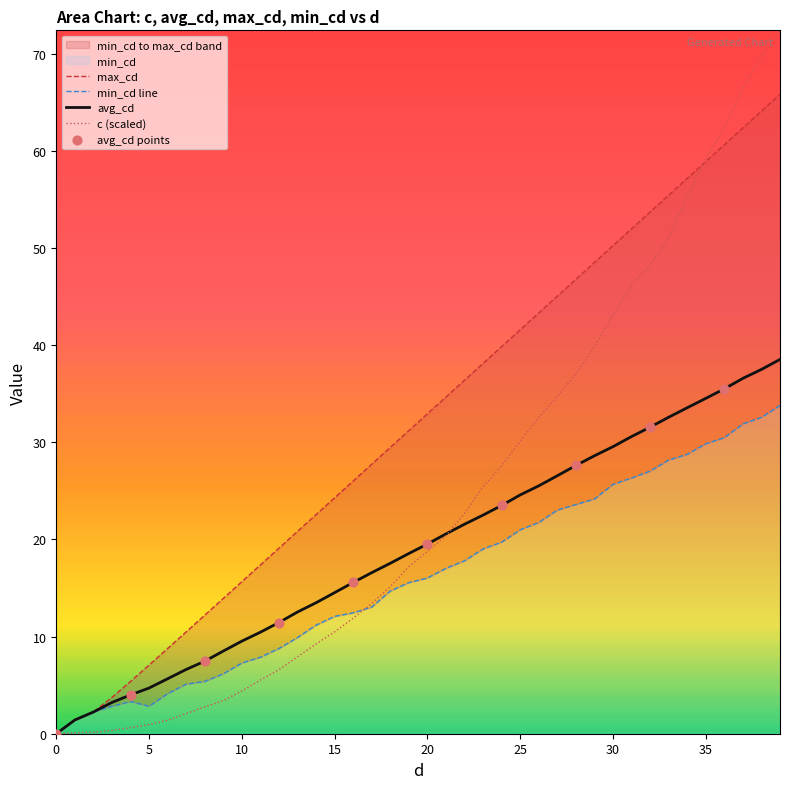

Is the value of avg_cd at 27 greater than the value of max_cd at 11?

Yes